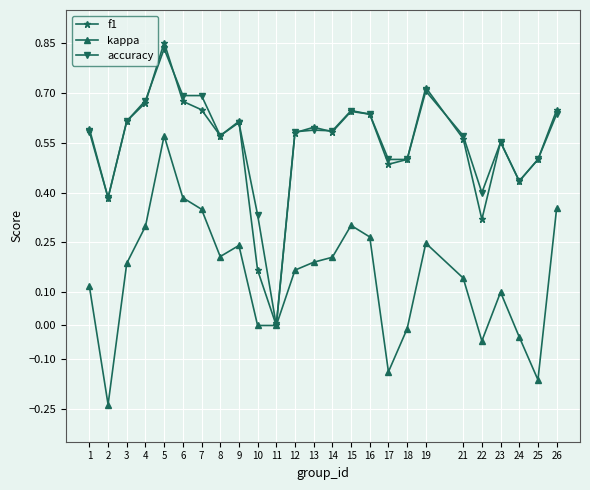

Does the chart display data point markers on the line(s)?

Yes